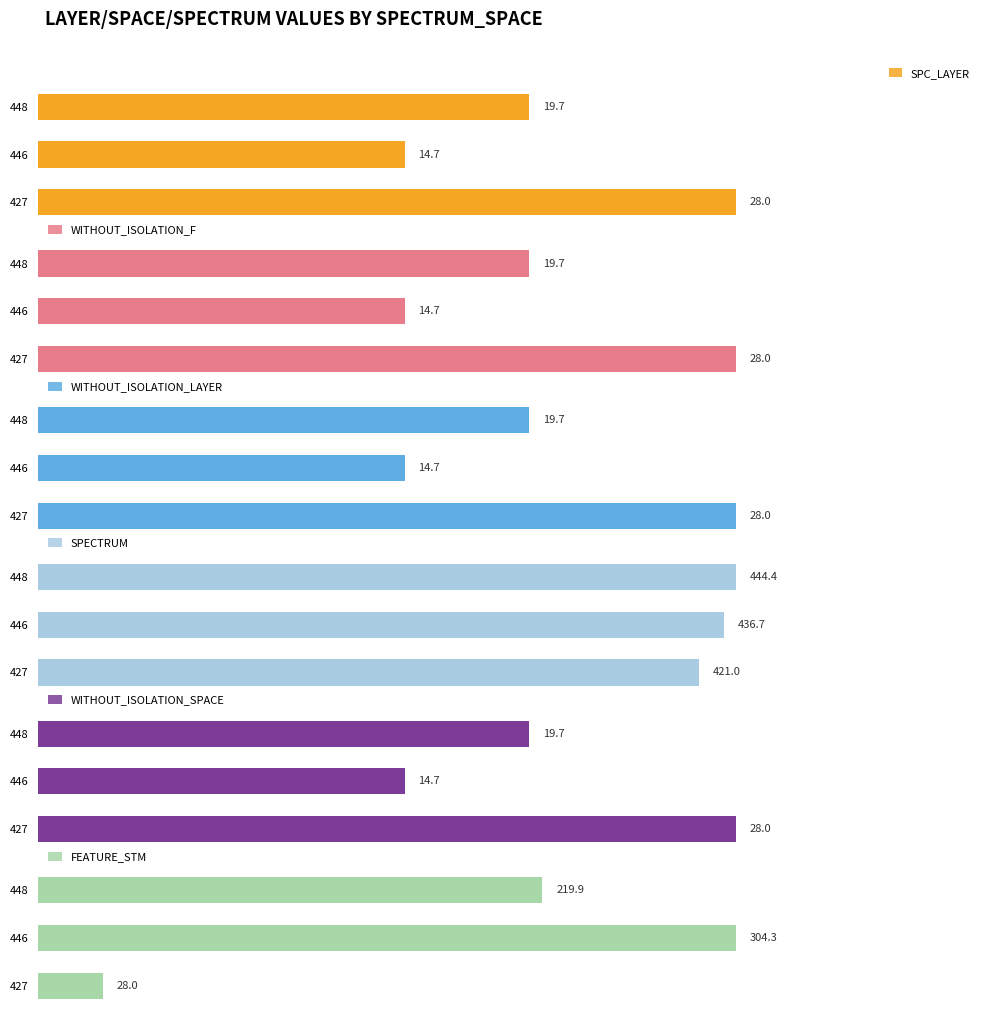

Which series has the largest range (max minus min)?

FEATURE_STM